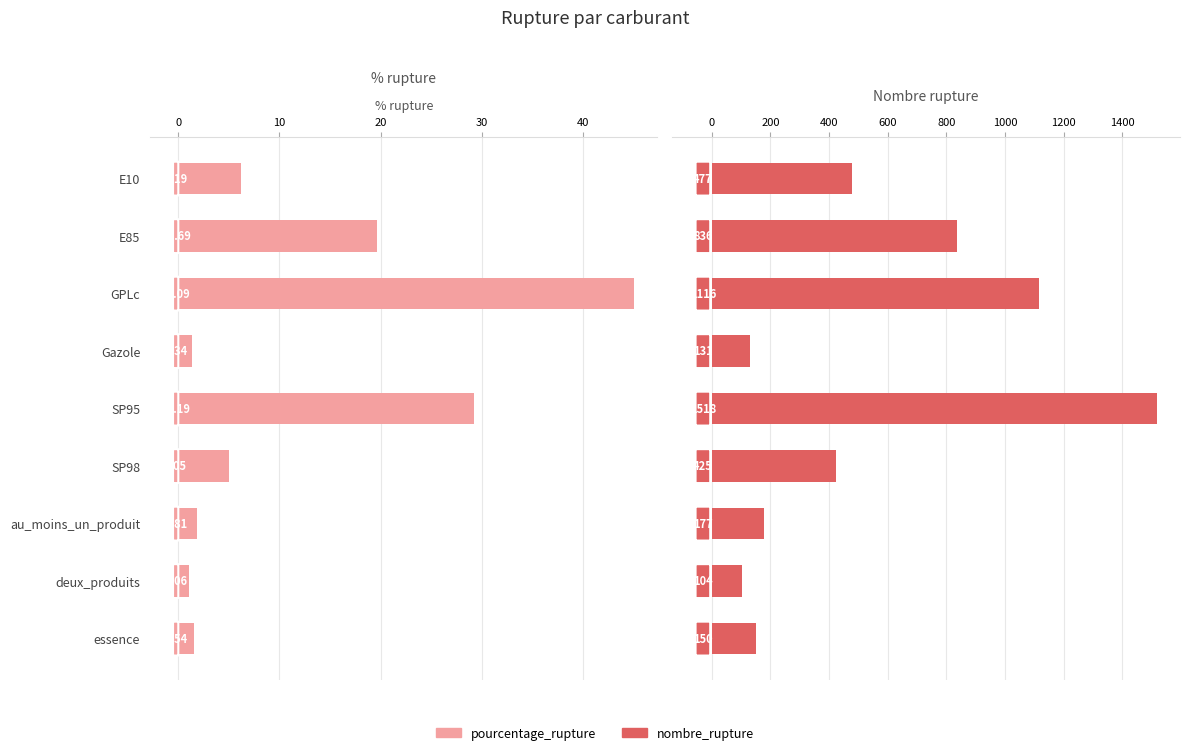

At how many categories does at least one series exceed 489?

3